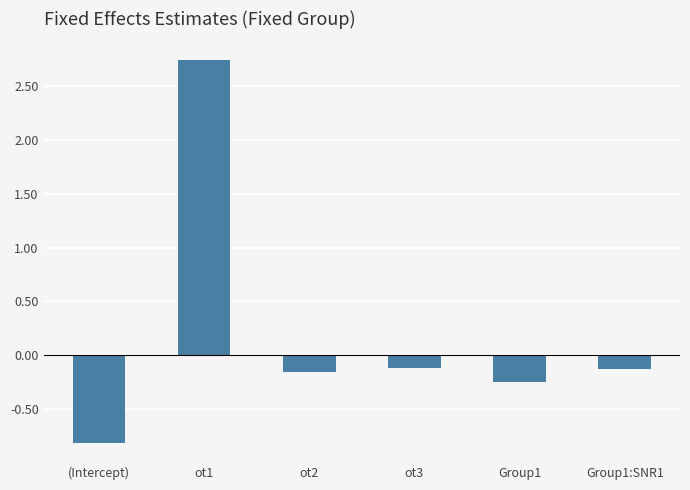

What is the label of the 2nd bar from the left?

ot1